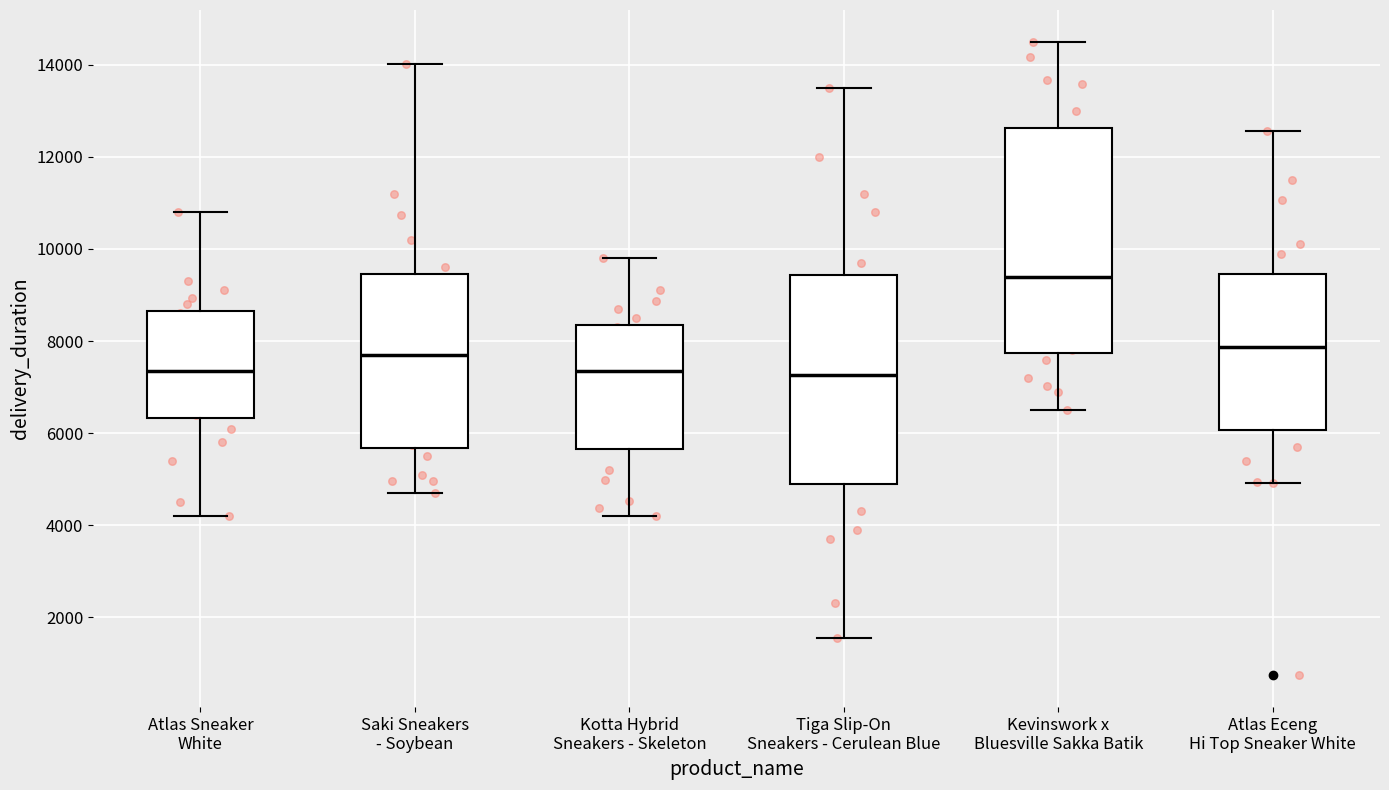

Where is the lower edge of the box for Kevinswork x Bluesville Sakka Batik on the y-axis? The values are not printed on the chart, so give them approximately, as read against the axis.

7800